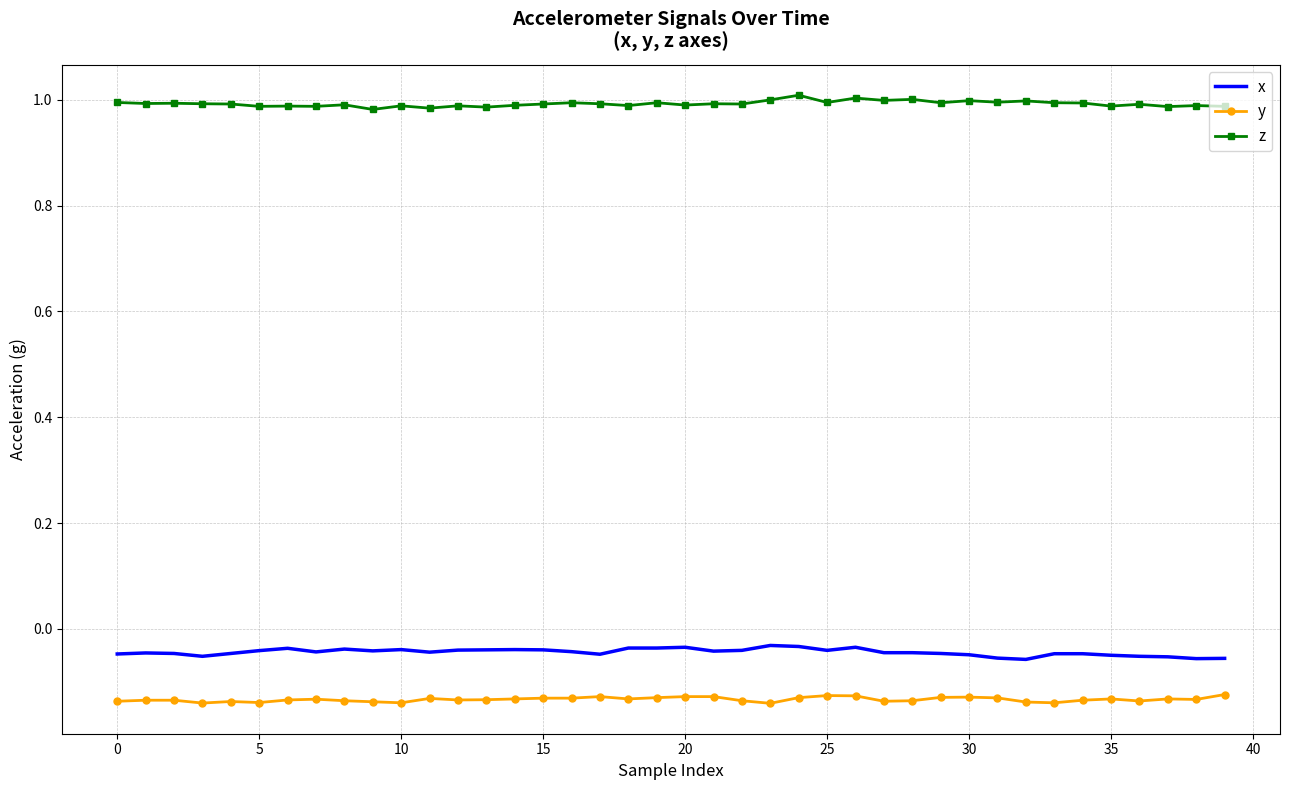

Which series has the largest total across all categories?

z